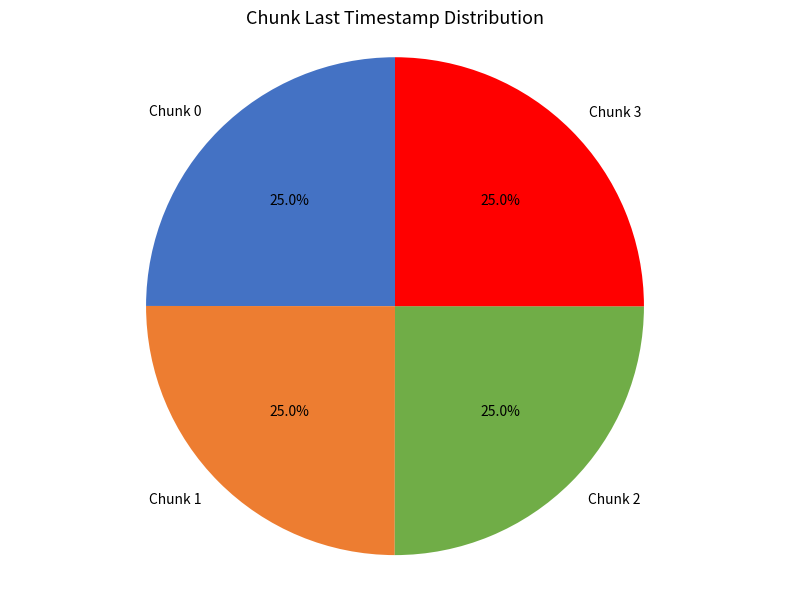

To the nearest percent, what percentage of the pie is Chunk 2?

25%